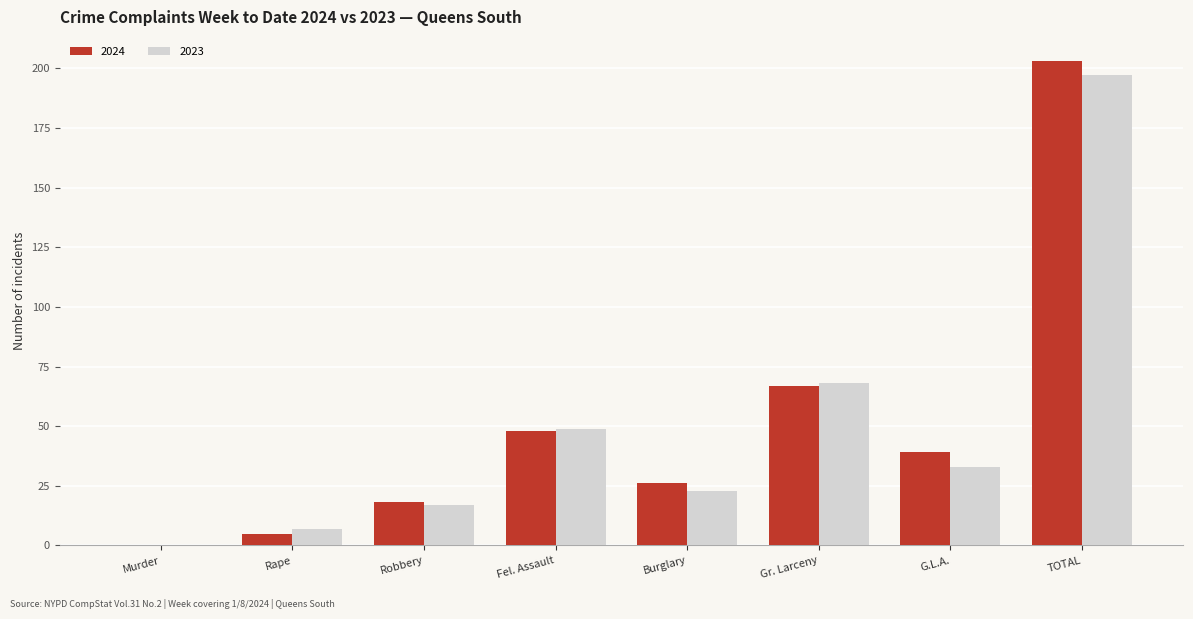

How many positive values does the 2024 series have?

7